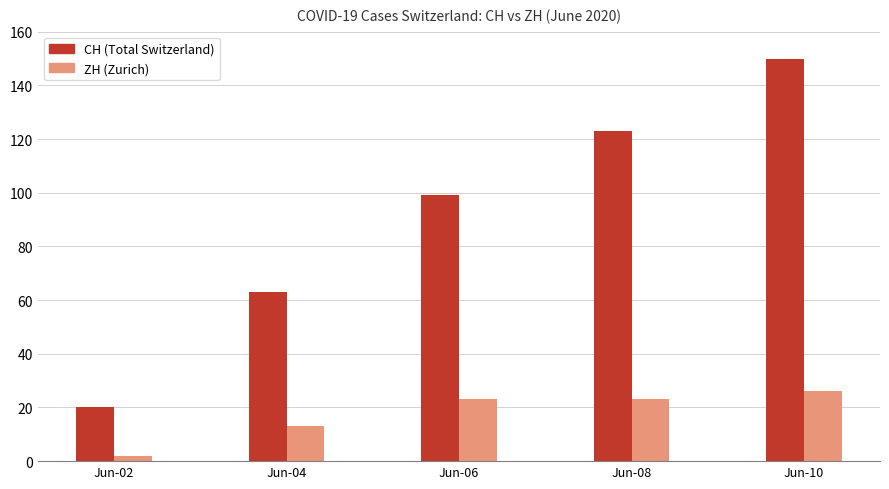

Which series has the widest spread of values?

CH